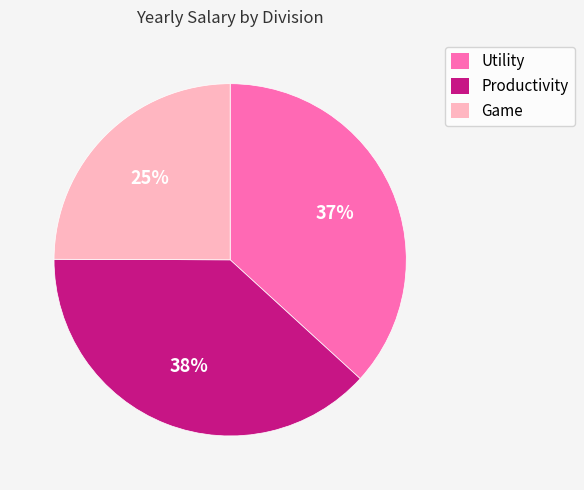

Is there any slice that represents more than half of the pie?

No